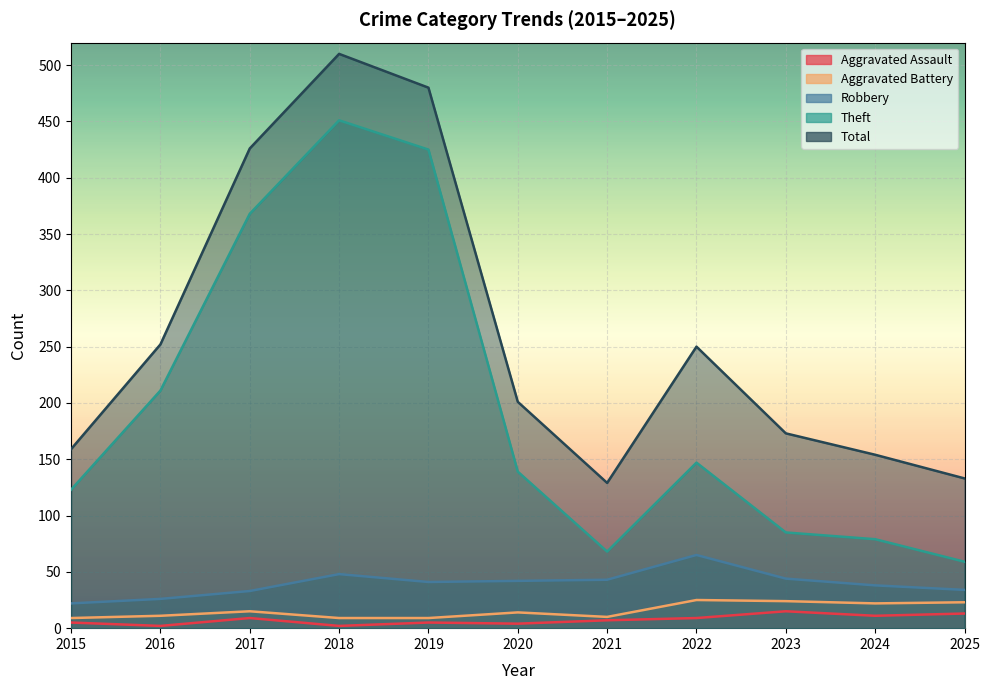

True or false: Theft and Aggravated Assault cross at least once.

False